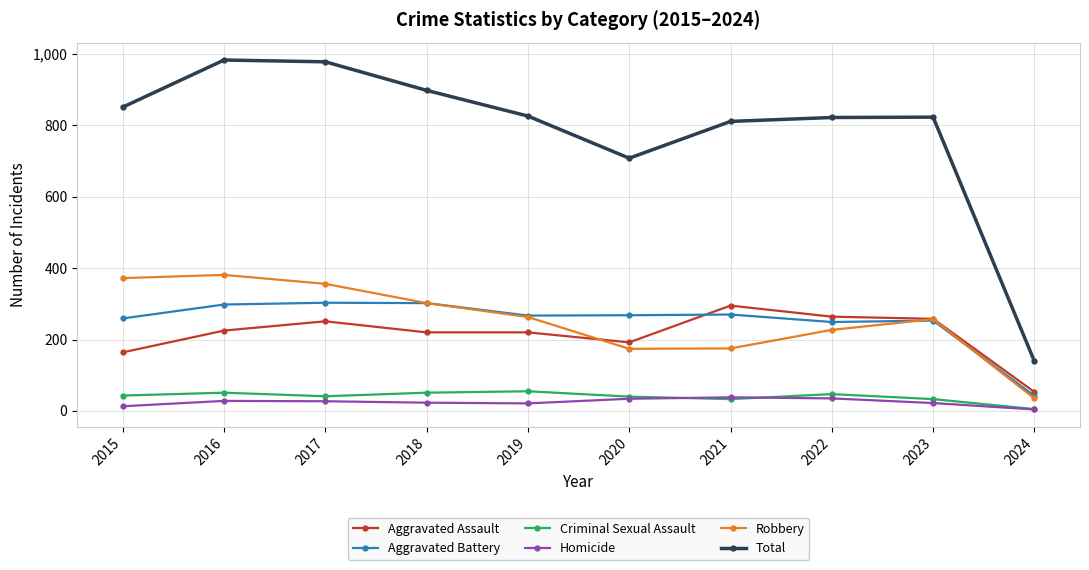

How many lines are shown in the chart?

6